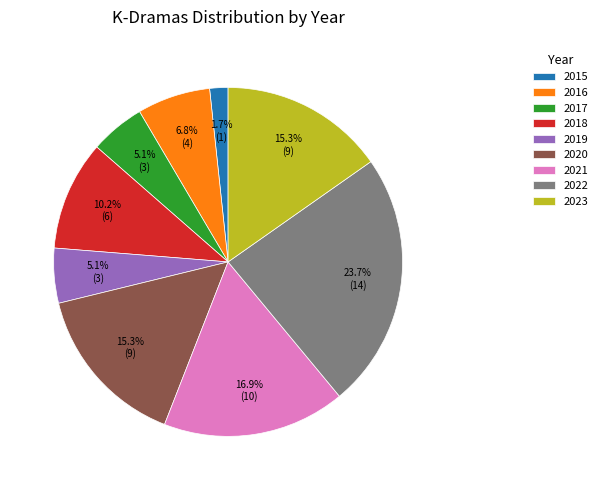

Is 2017 the majority of the pie?

No